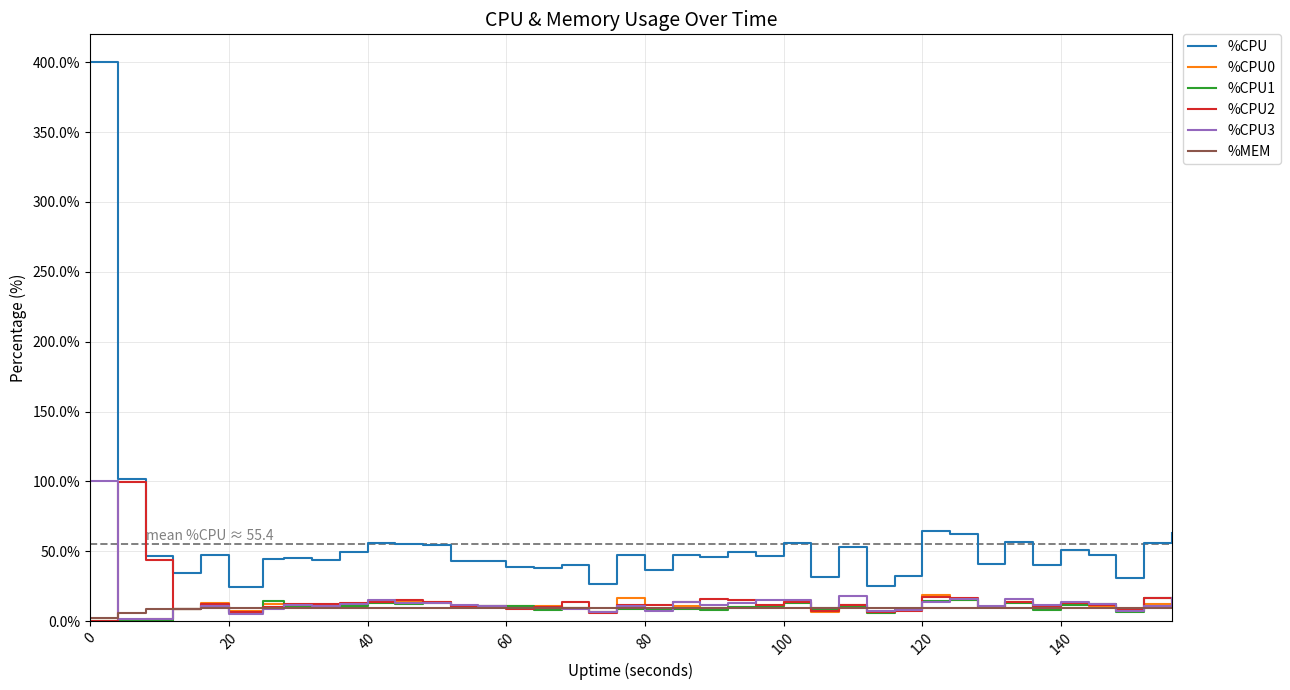

What are all the series names shown in the legend?

%CPU, %CPU0, %CPU1, %CPU2, %CPU3, %MEM